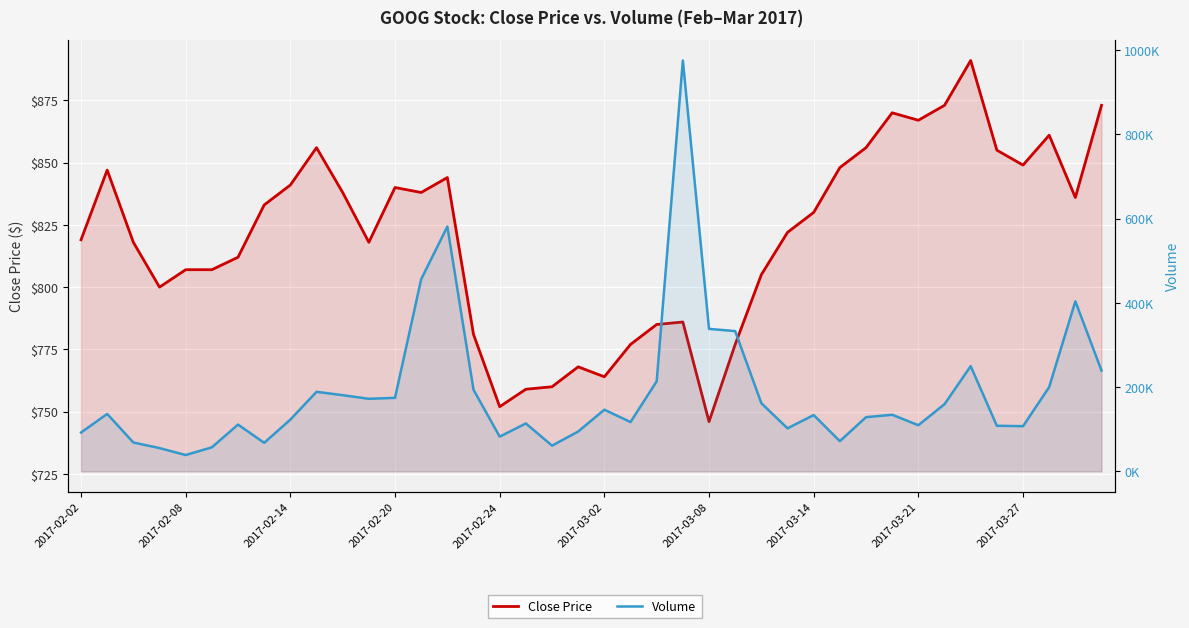

How many values in the Volume series are below 134500?

20